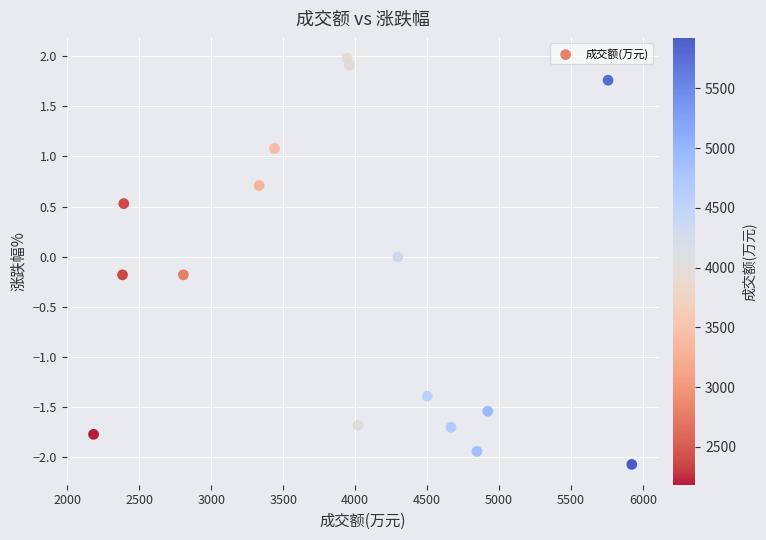

What is the range of X values (max minus min)?

3739.0